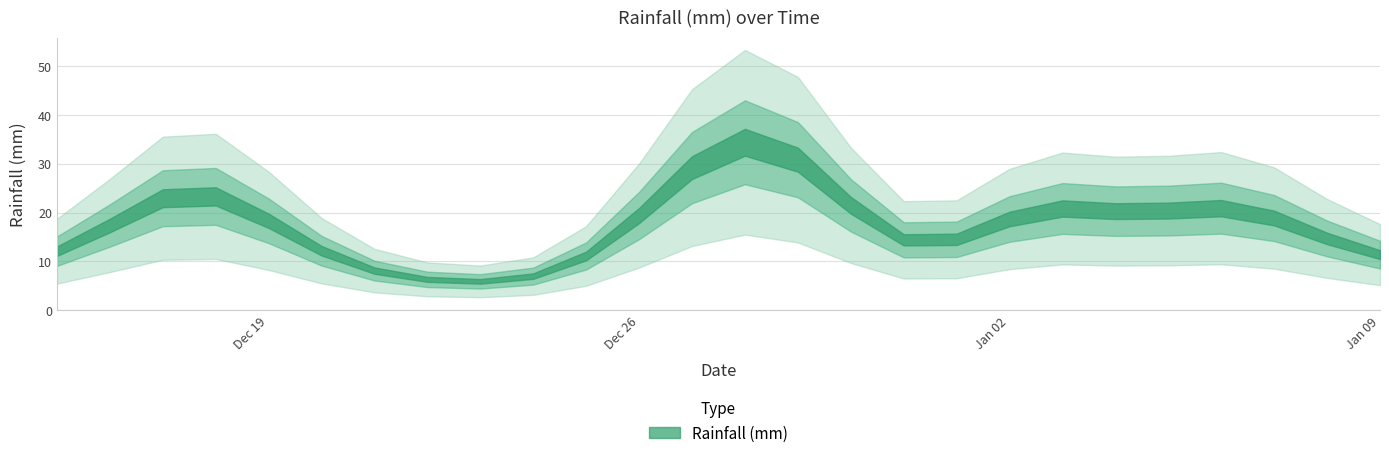

What is the average value?

17.5